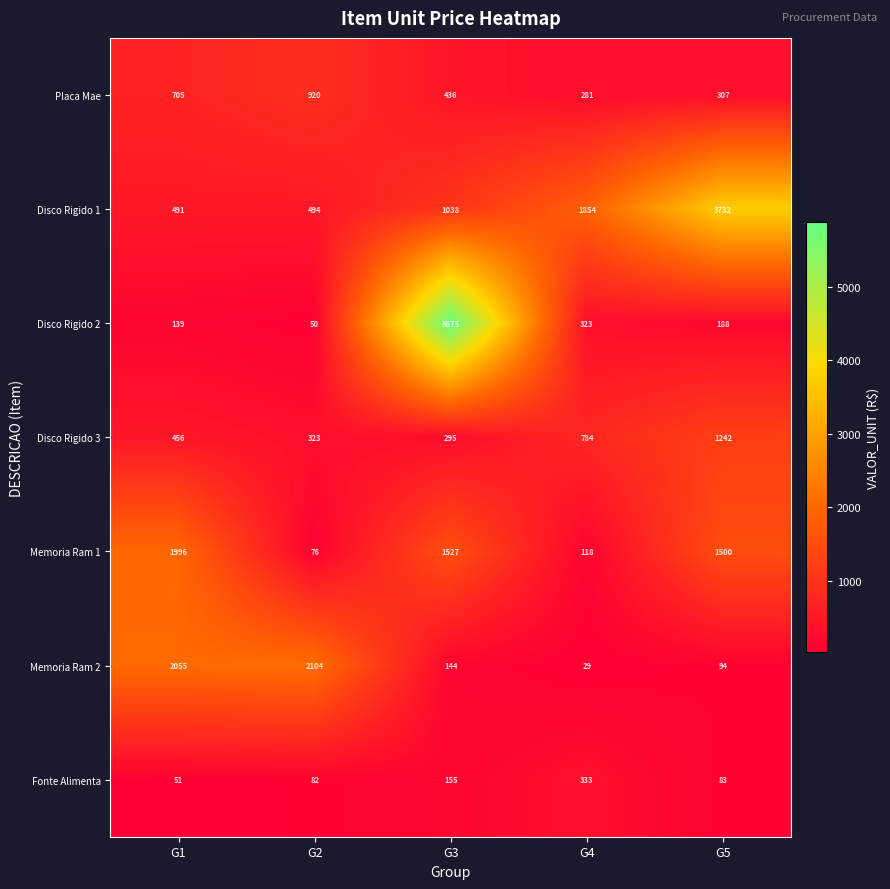

Is it true that Disco Rigido 2 equals 139 at G1?

True